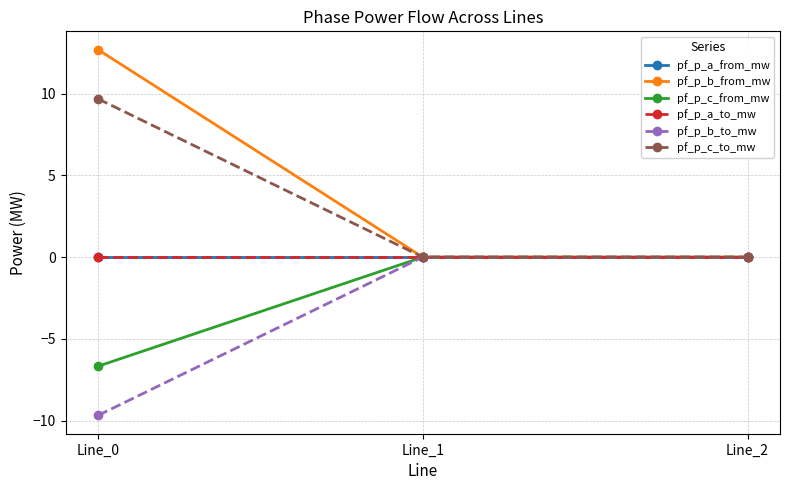

Does the chart have visible grid lines?

Yes